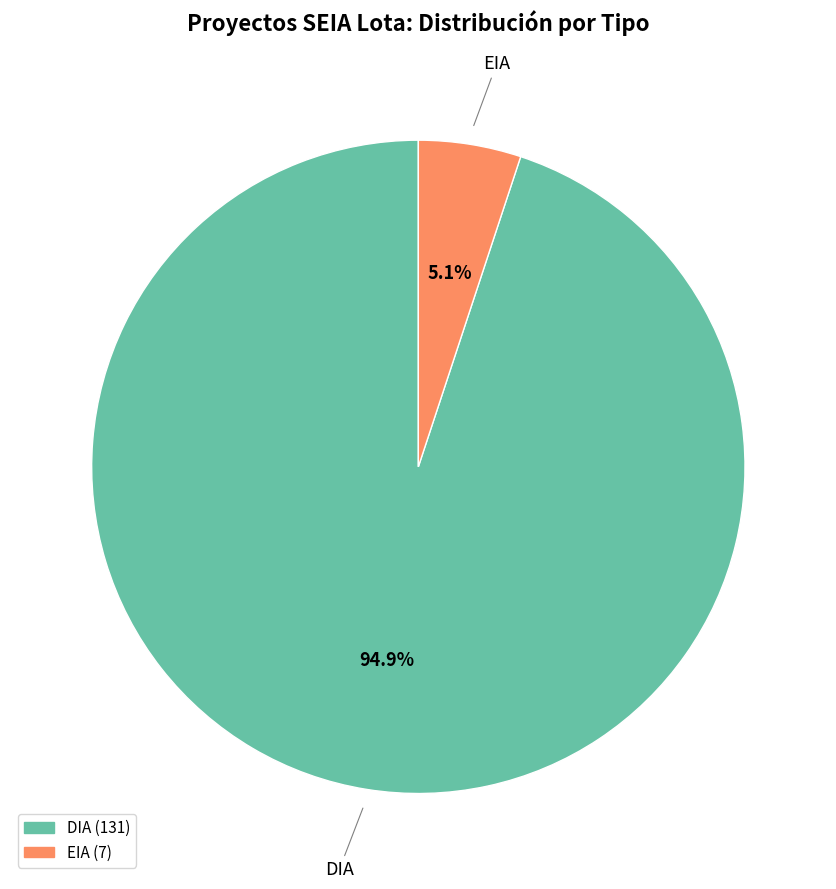

To the nearest percent, what is the combined percentage of EIA and DIA?

100%